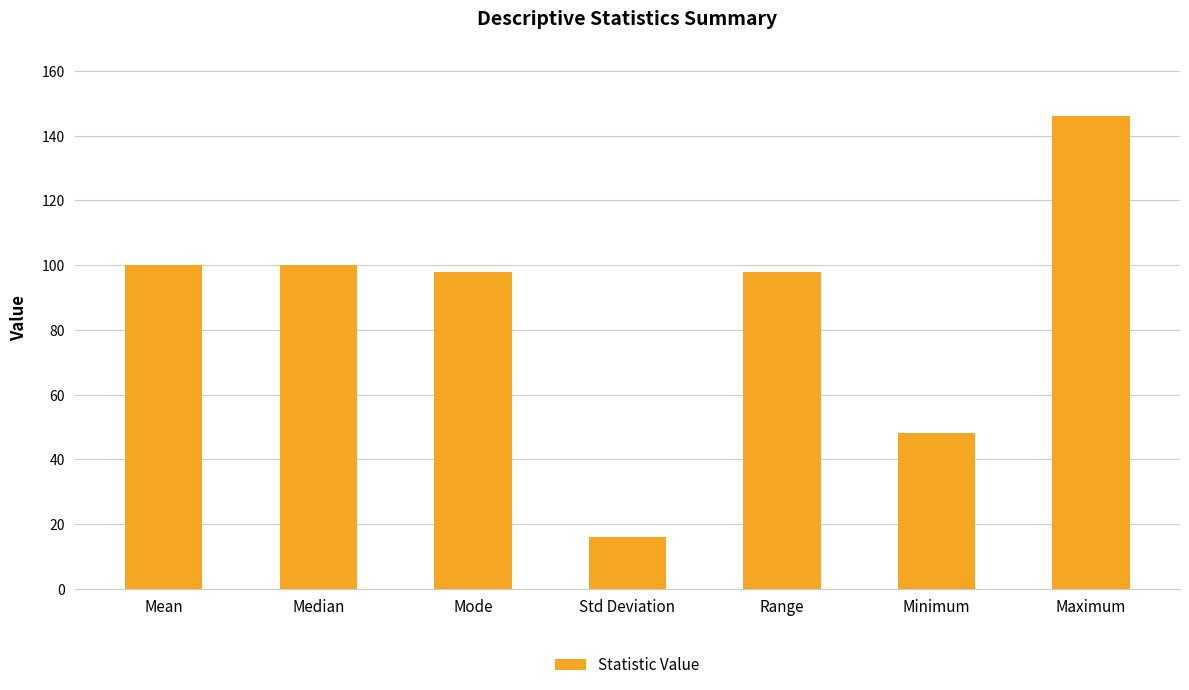

What is the difference between the second highest and minimum values?

84.1